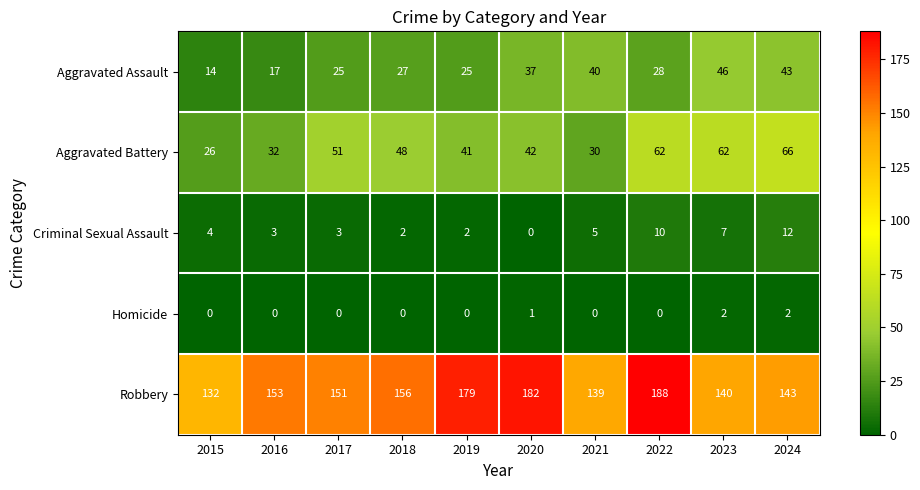

True or false: Aggravated Assault has a value of 17 at 2016.

True